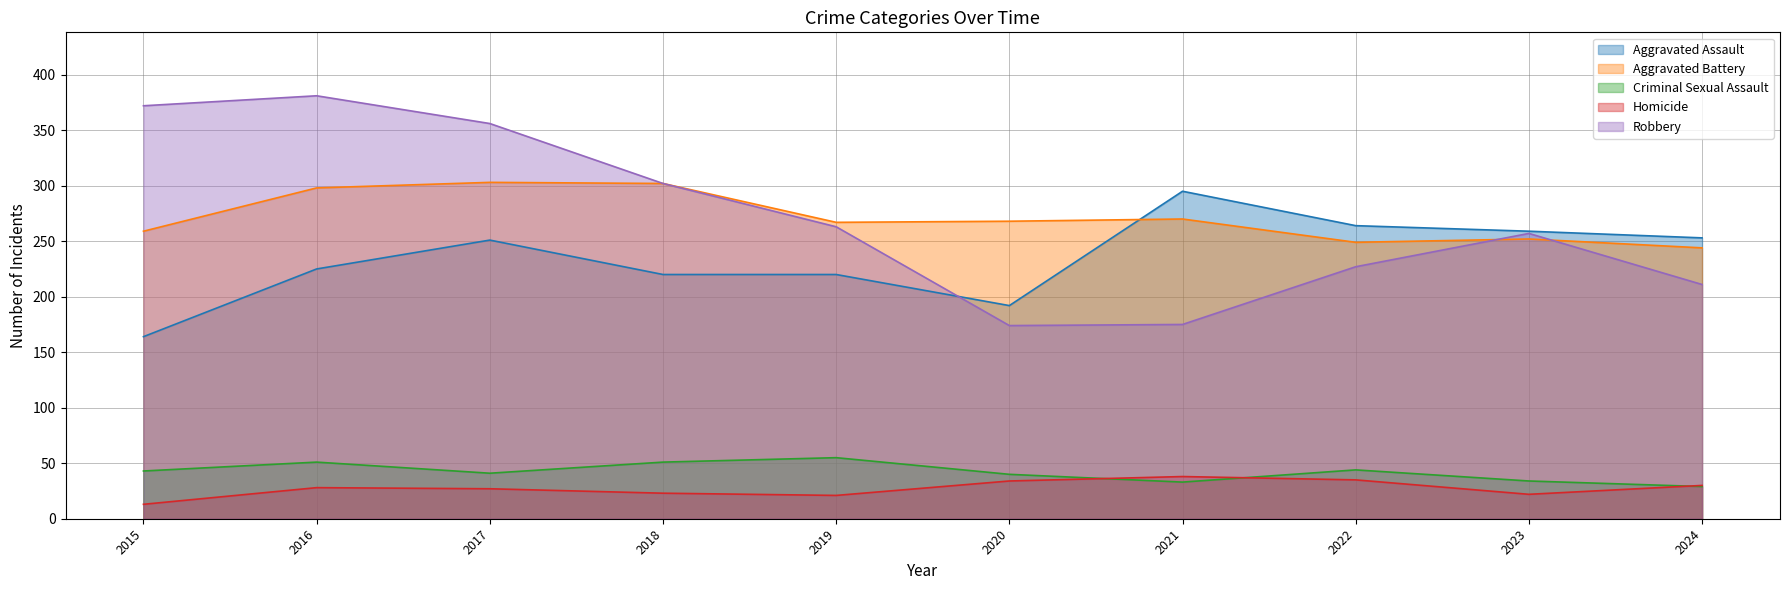

Between 2016 and 2024, which is larger?

2024